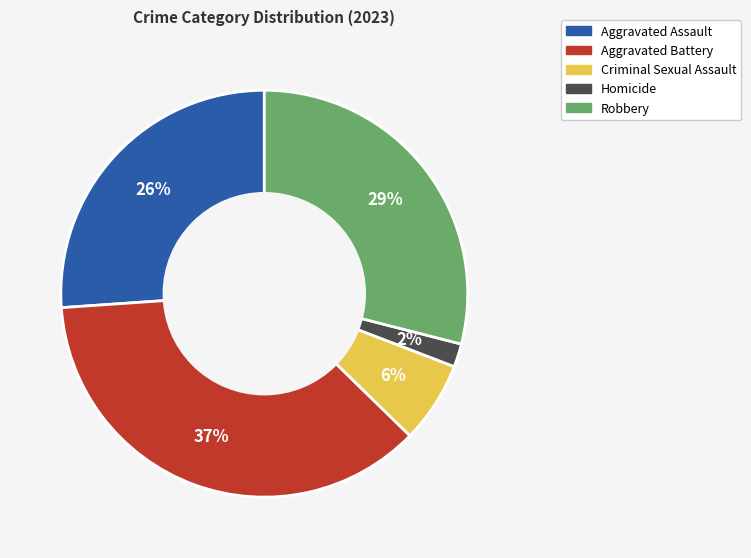

How many segments does this pie chart have?

5